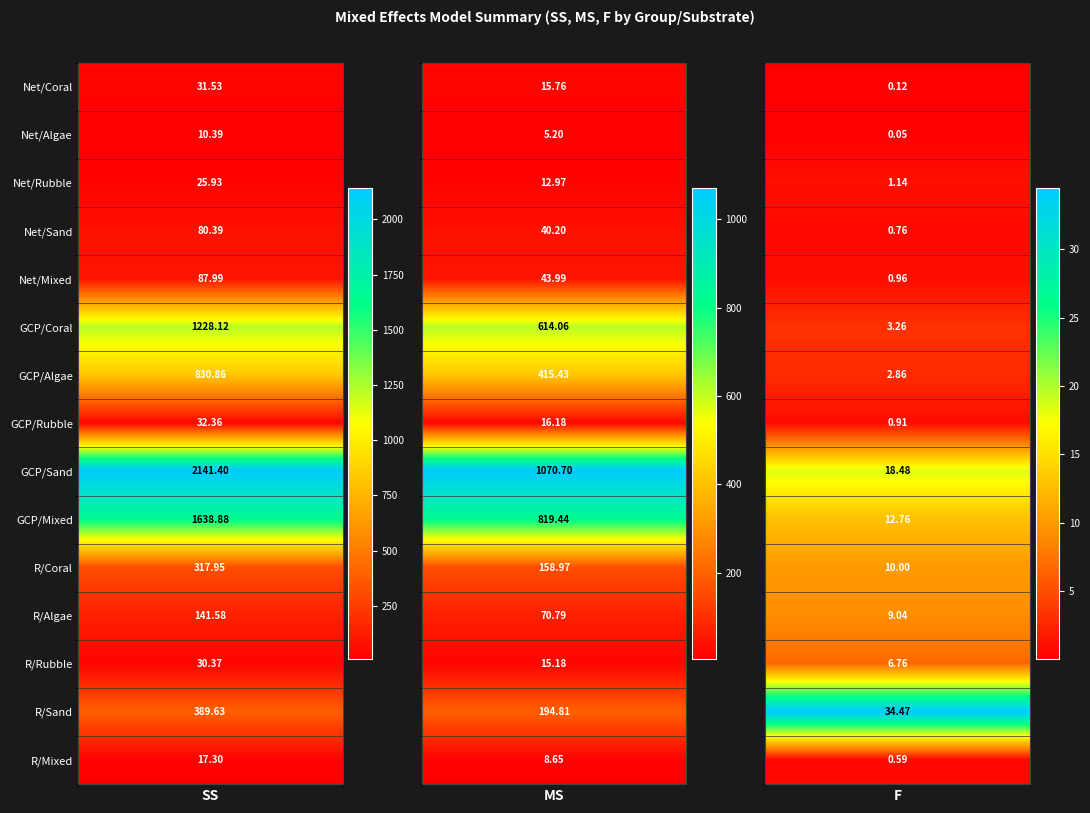

True or false: R/Sand has a value of 244.8 at Net/Coral.

False